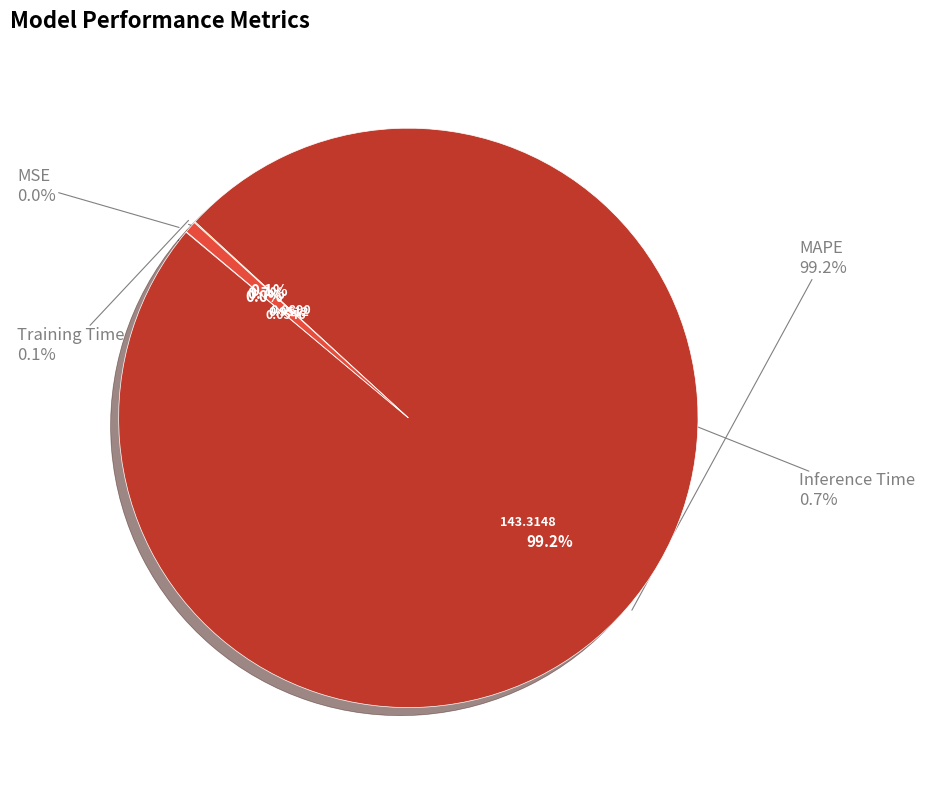

How many segments does this pie chart have?

4